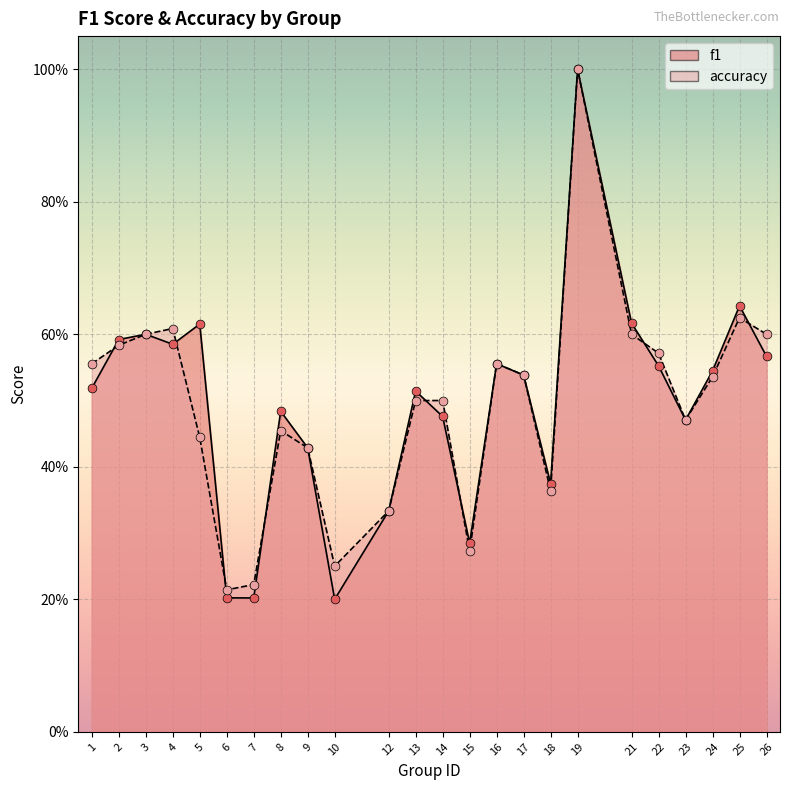

Which series has the largest Y range (max minus min)?

f1